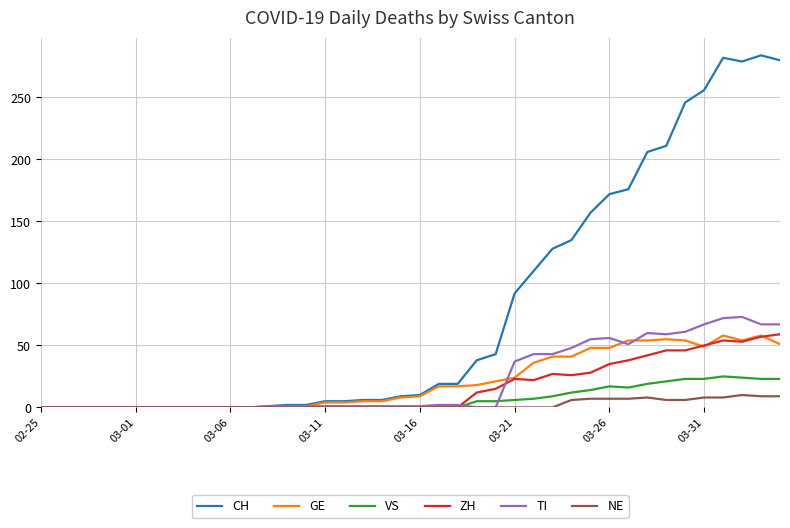

Which series has the largest range (max minus min)?

CH